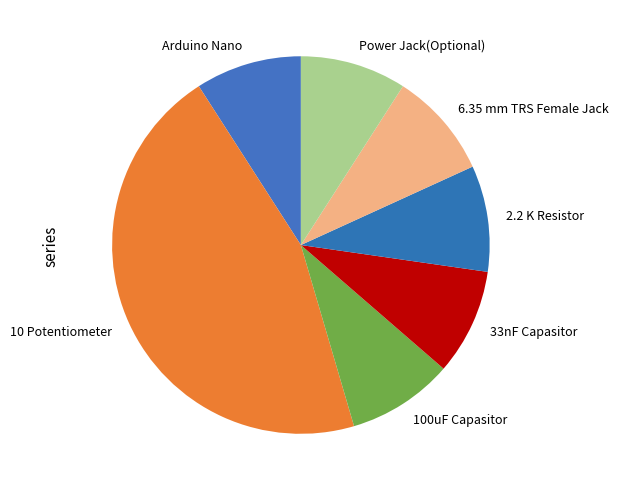

Which slice is the largest?

10 Potentiometer